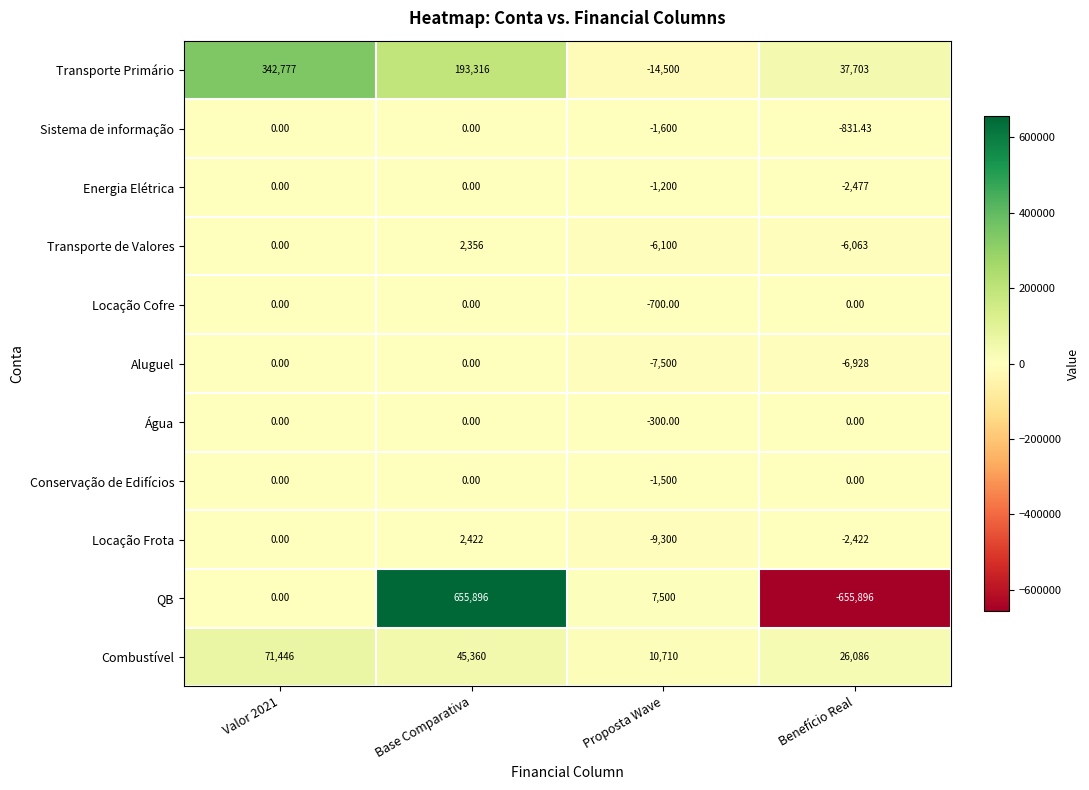

At which label is Combustível closest to 41078?

Base Comparativa